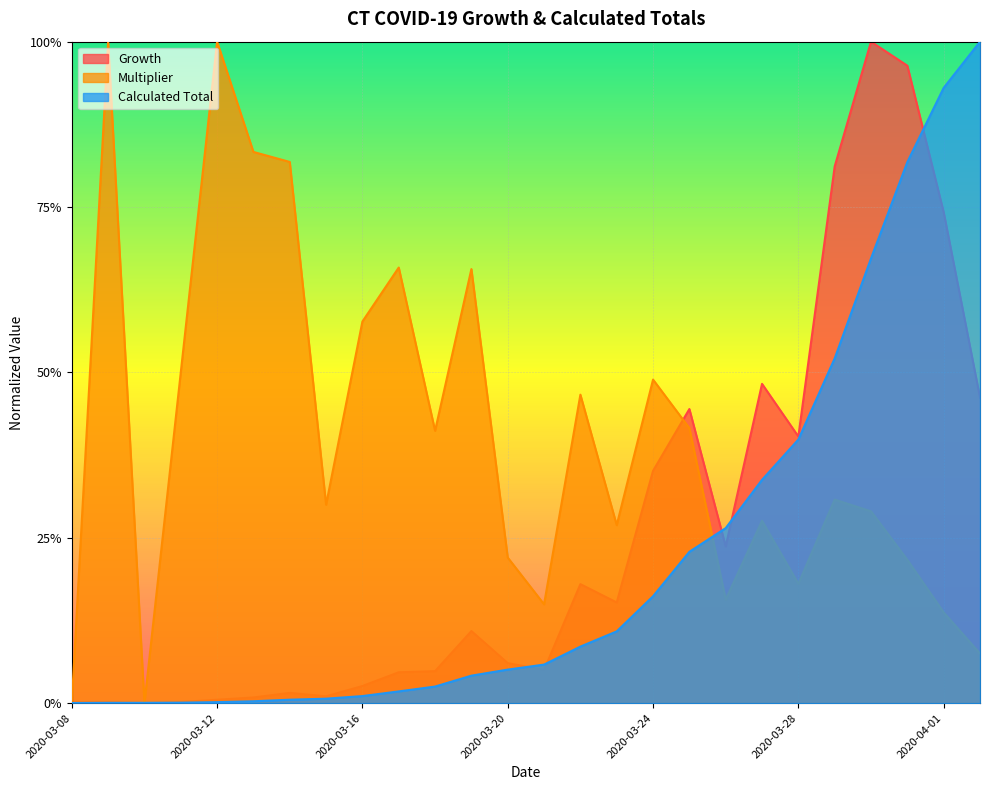

List the series in order of their overall mean, lowest first.

Calculated Total, Growth, Multiplier